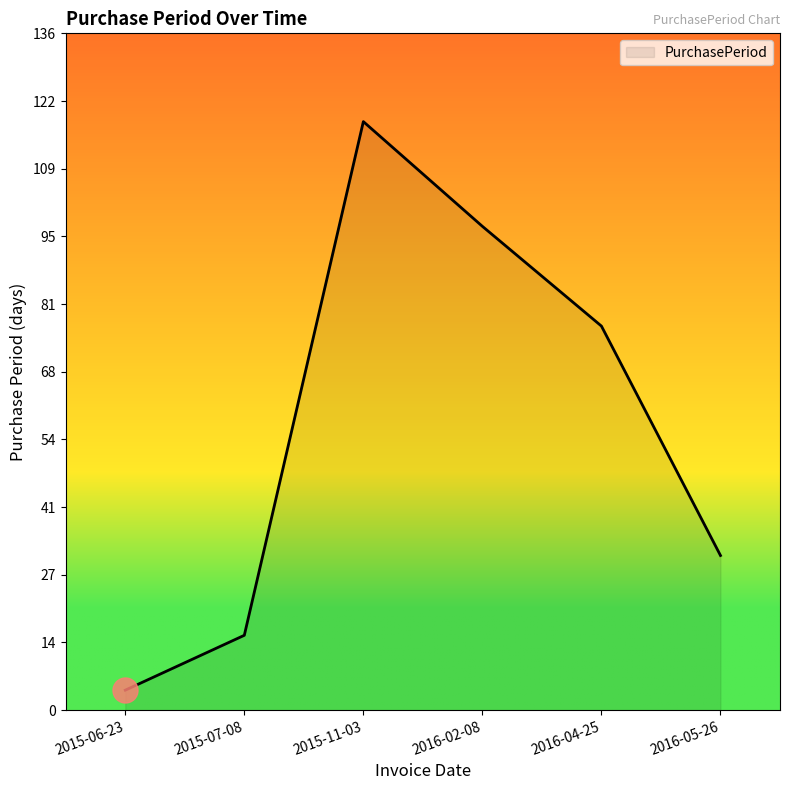

Is it true that the value at 2016-05-26 is 31?

True